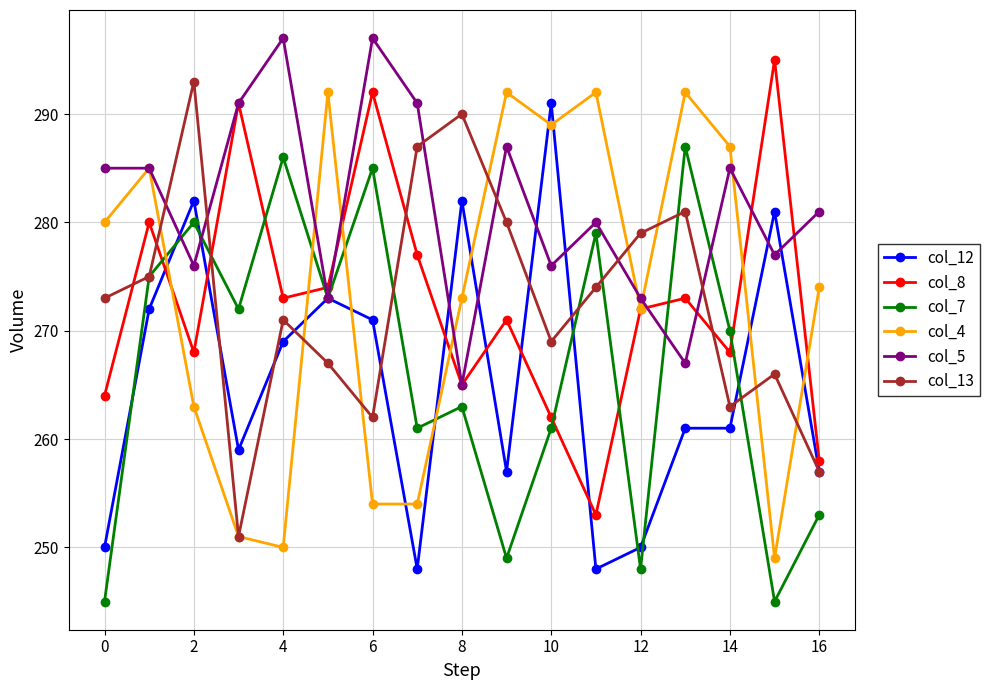

What is the maximum value shown in the chart?

297